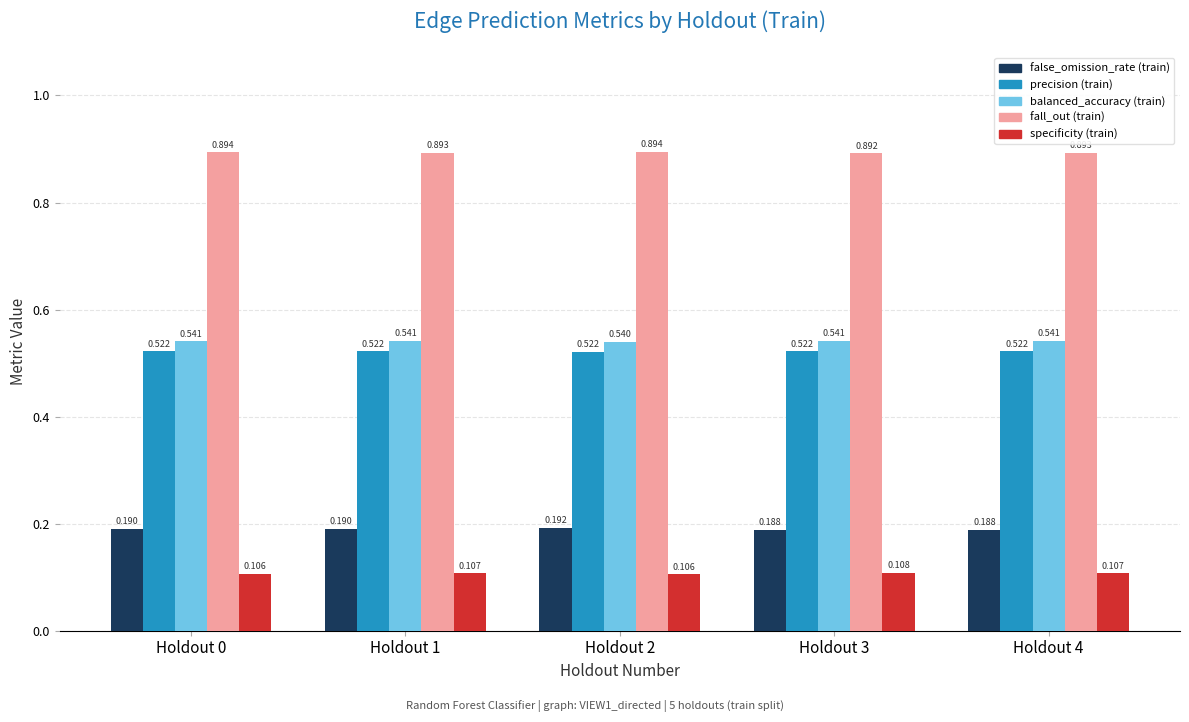

Rank the series by their maximum value, from lowest to highest.

specificity (train), false_omission_rate (train), precision (train), balanced_accuracy (train), fall_out (train)